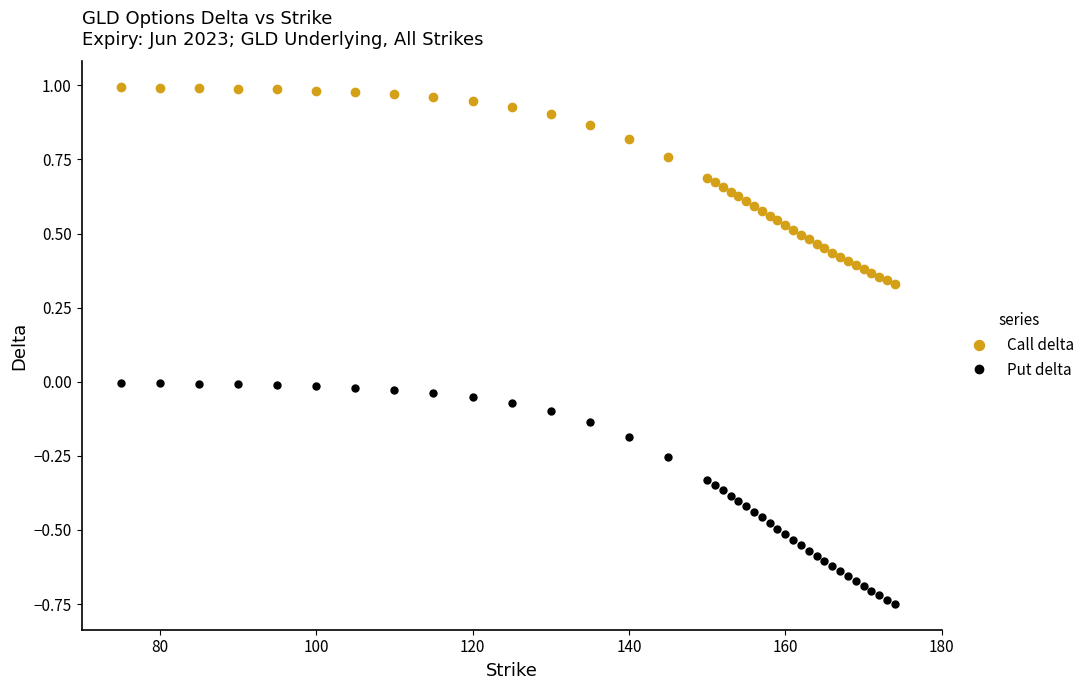

What is the sum of all Call delta values?

26.6